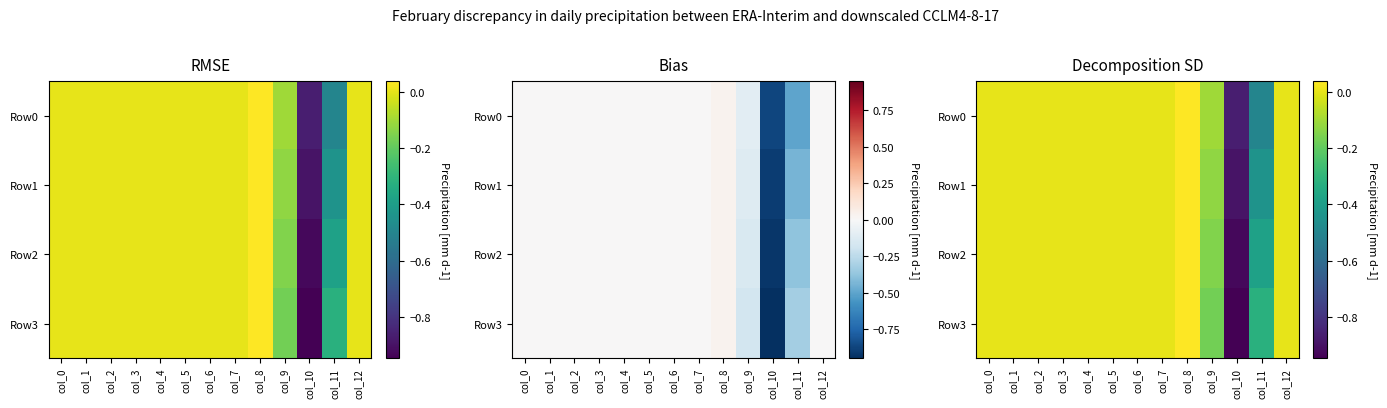

True or false: Row0 has a value of 0.0 at col_8.

True